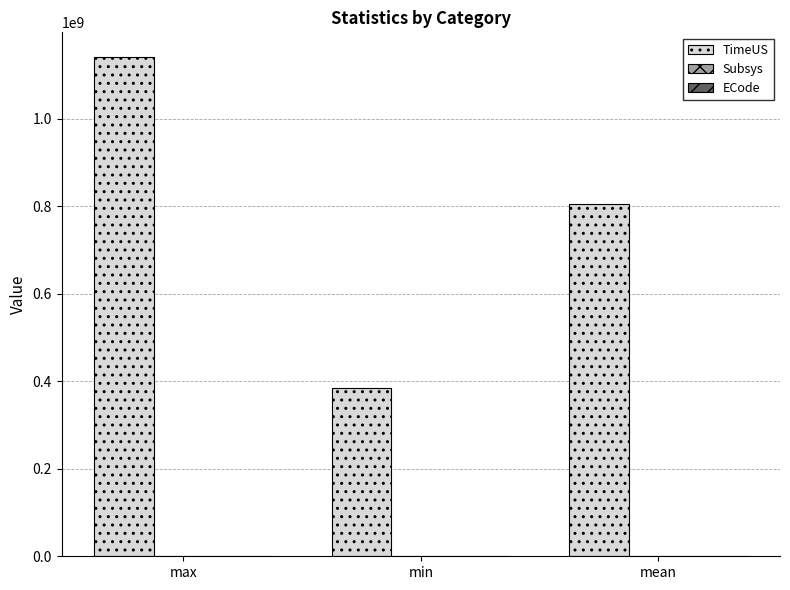

How many categories are shown in the chart?

3